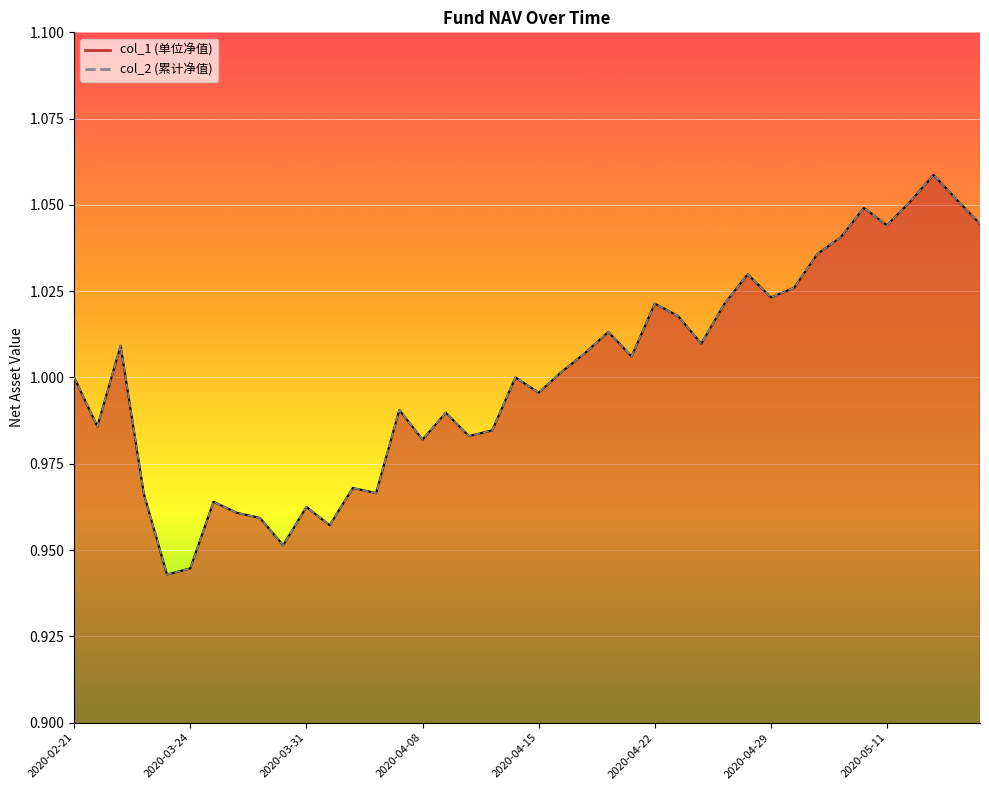

Which series changed the most between 2020-03-25 and 2020-05-13?

col_1